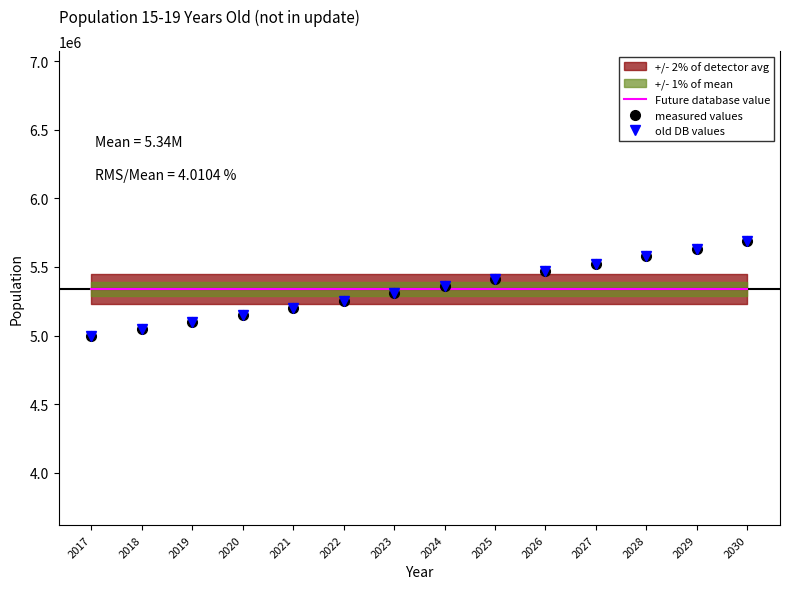

True or false: measured values and Future database value cross at least once.

True